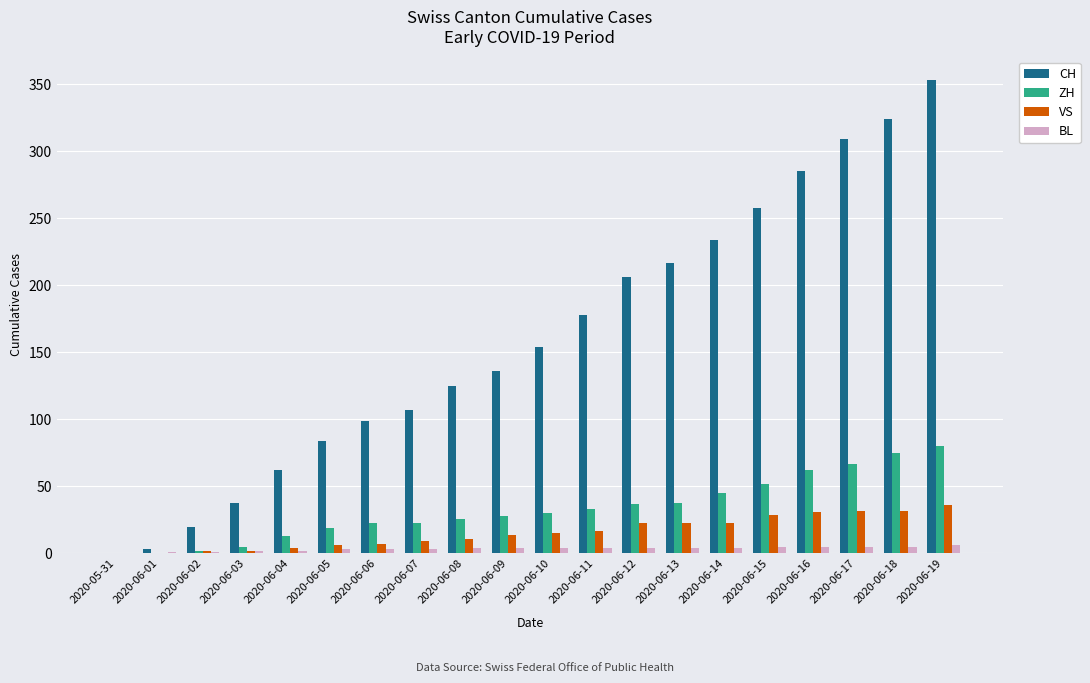

What are all the series names shown in the legend?

CH, ZH, VS, BL